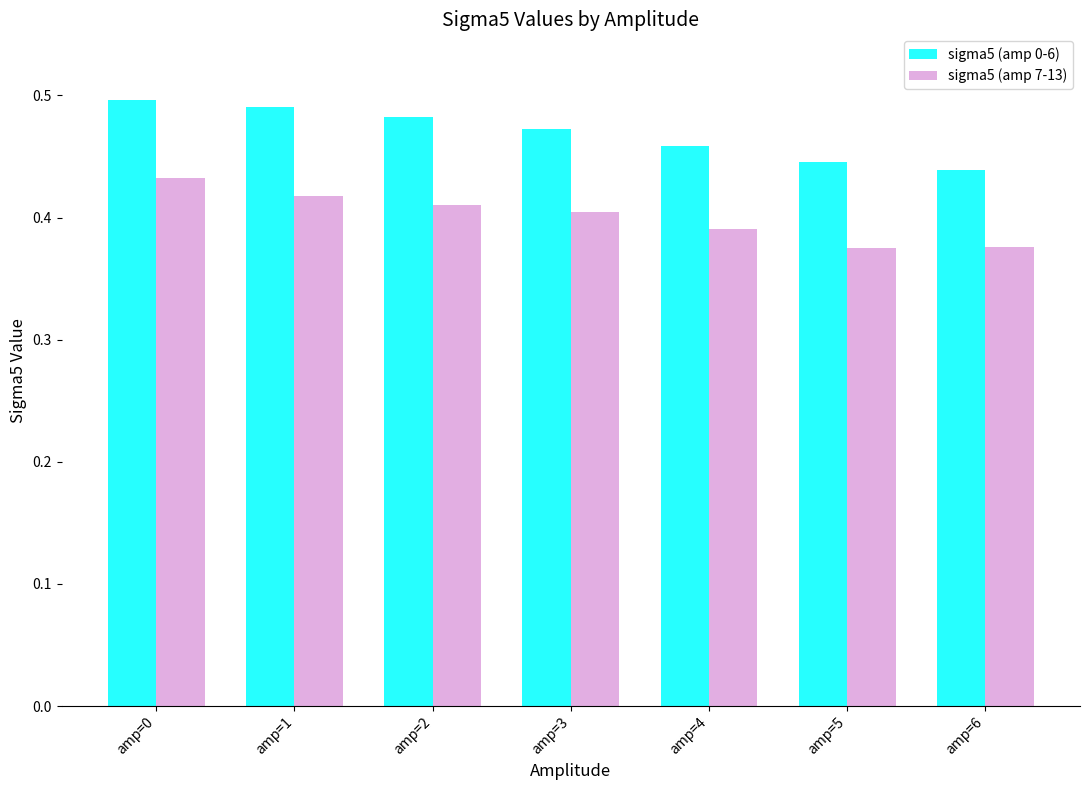

At how many categories does at least one series exceed 0?

7